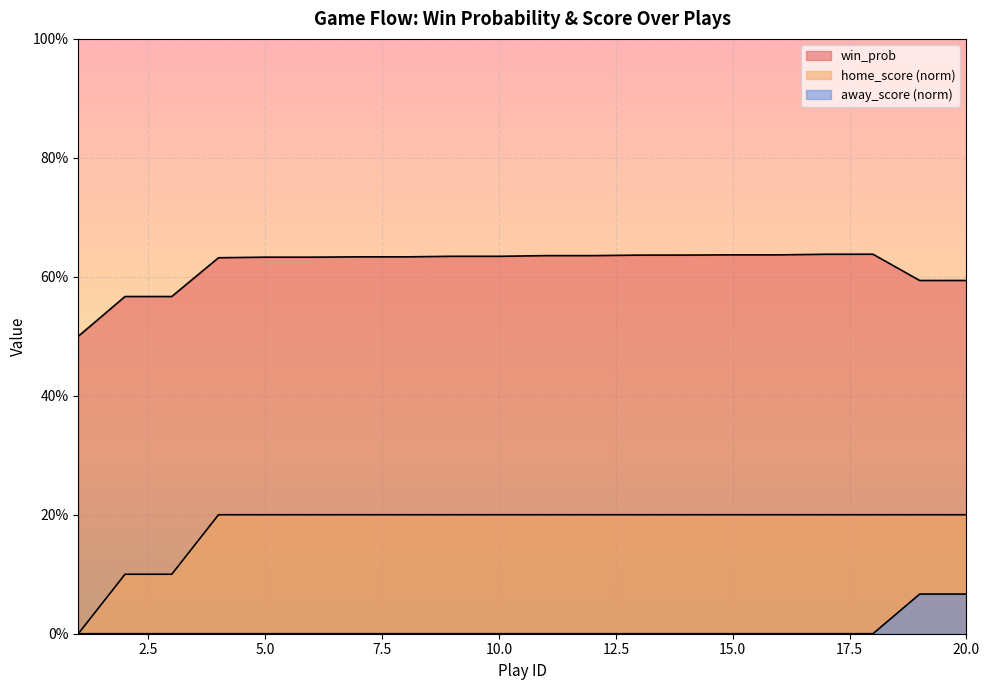

What is the total value across all series at 9?

0.8